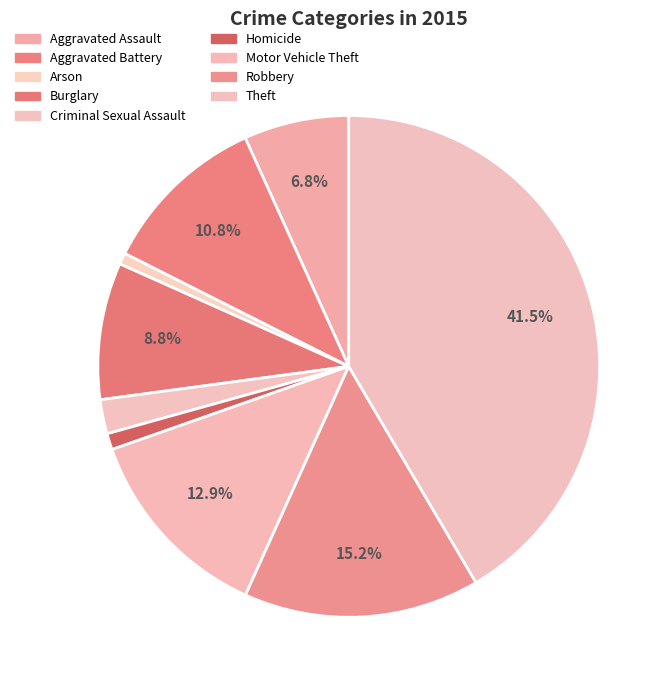

To the nearest percent, what portion does Homicide represent?

1%